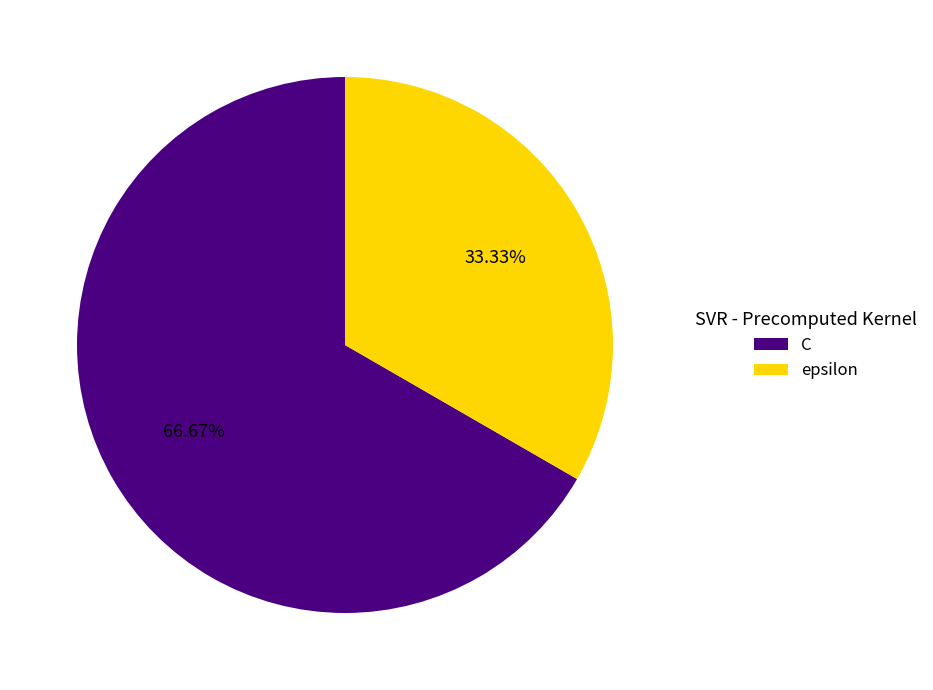

Combined, what portion of the pie is C and epsilon?

100.0%